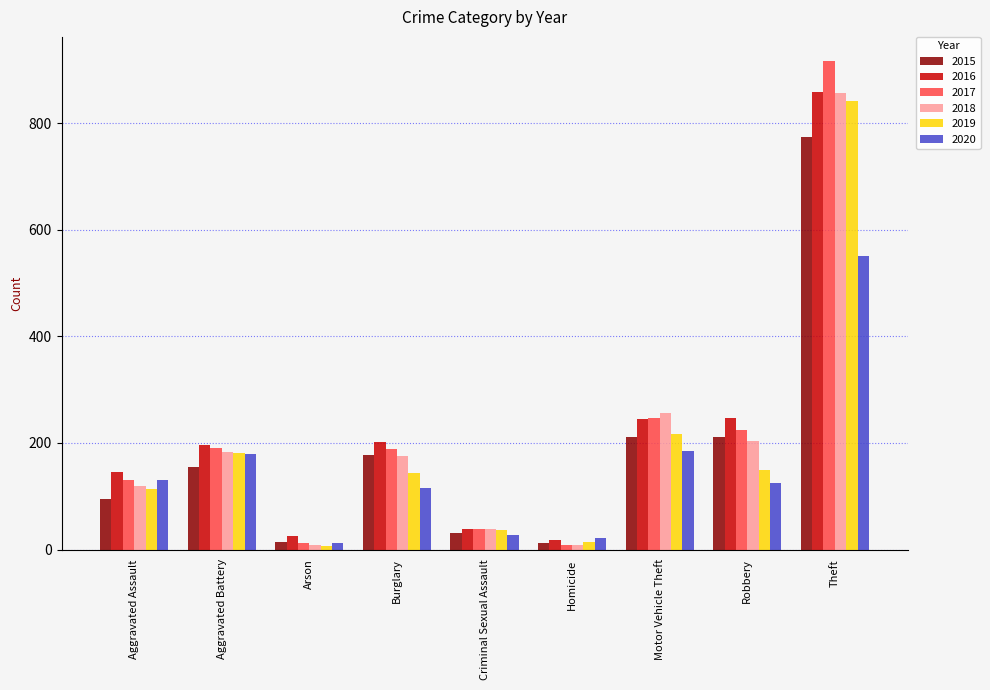

Is it true that 2015 equals 212 at Aggravated Battery?

False